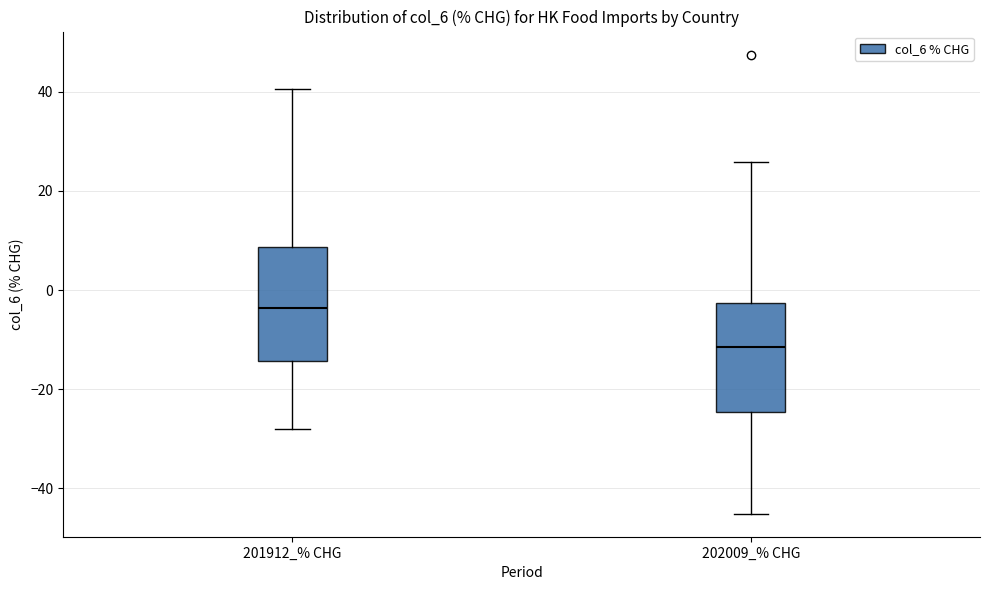

Reading left to right, transcribe this box plot: for each box, give where its median line is, the range the box spans, and where its two whiskers end, as read against the y-axis. The values are not printed on the chart, so give them approximately, as read against the axis.

201912_% CHG: median -4, box -14 to 8, whiskers -28 to 40
202009_% CHG: median -12, box -24 to -2, whiskers -46 to 26